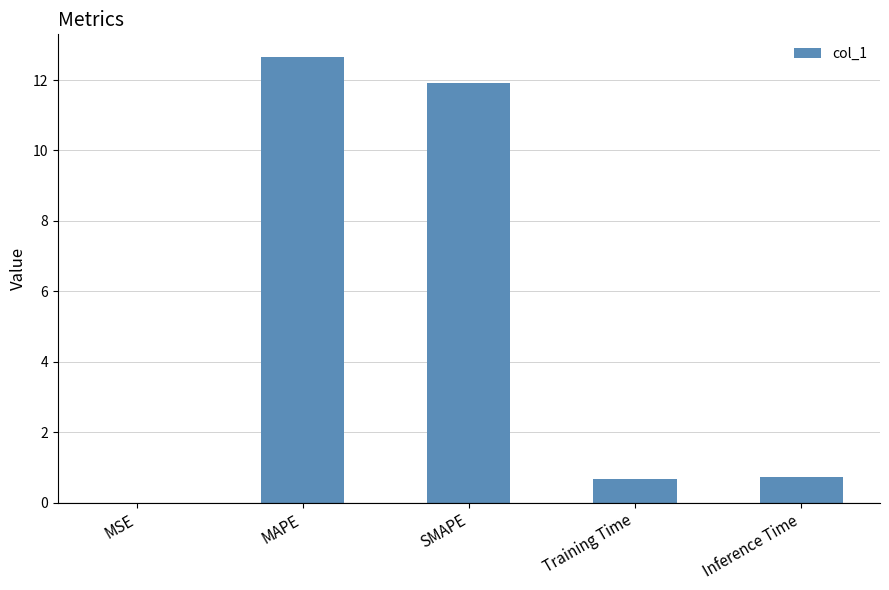

True or false: the data shows 19.1 at MAPE.

False